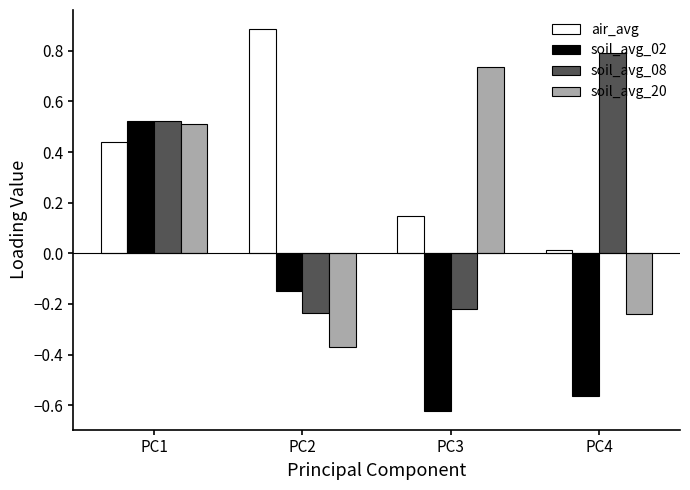

At which label does soil_avg_08 reach its minimum?

PC2